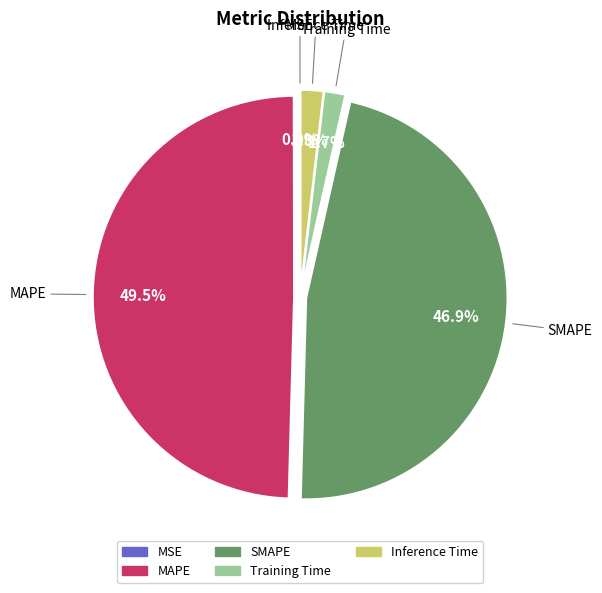

Which slice is the largest?

MAPE